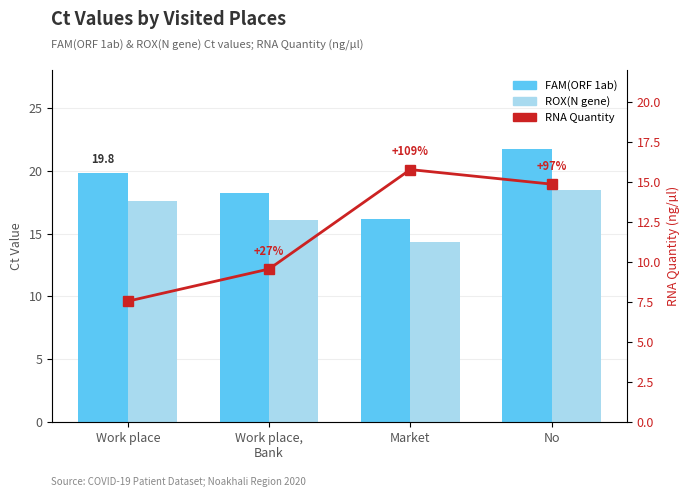

What is the value of the RNA Quantity bar at the 1st from the left?

7.6